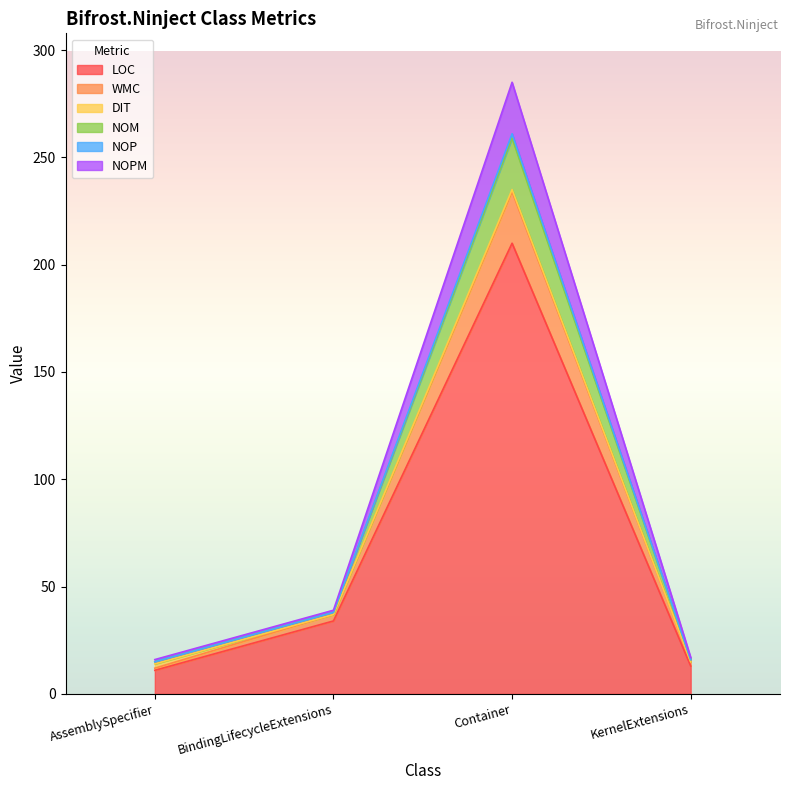

At which label does NOM first exceed 38?

Container